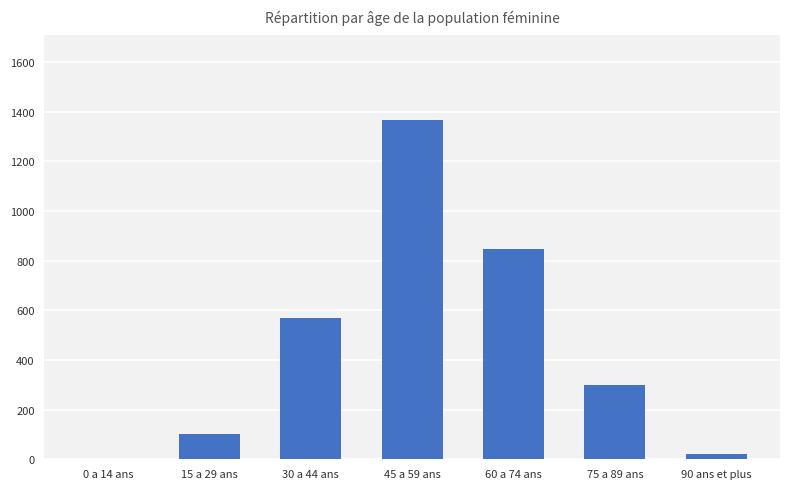

What is the sum of all values?

3204